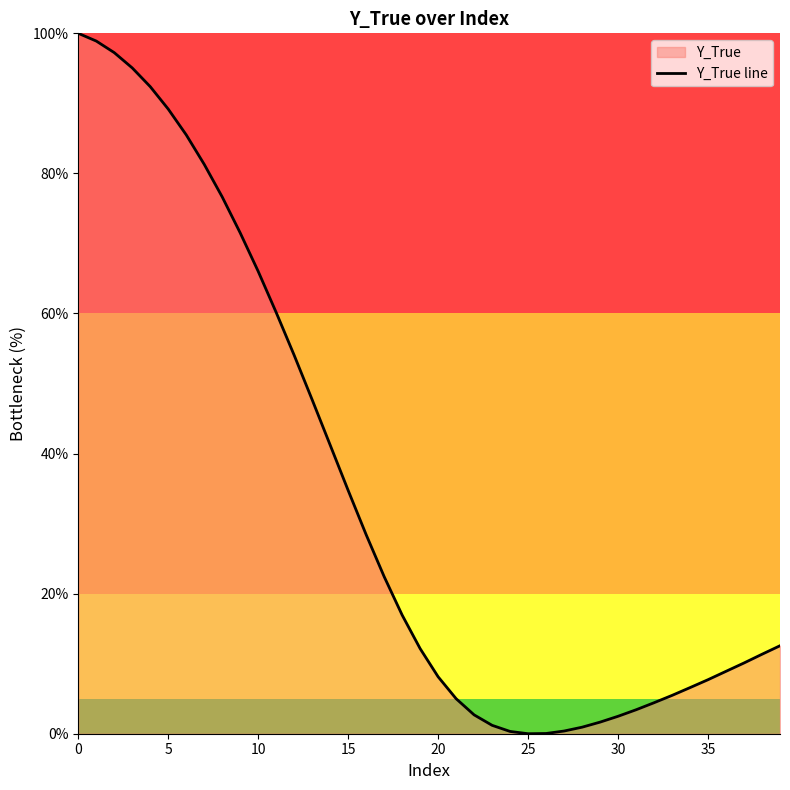

How many values are below 12?

19